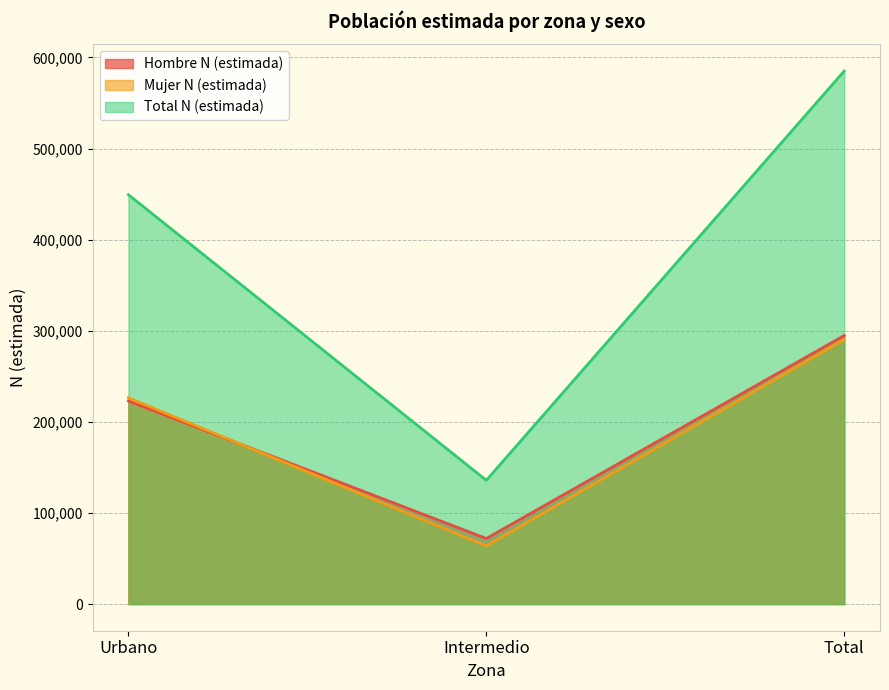

Reading right to left, what are all the values shown in this chart?

Hombre N (estimada): Total=294760	Intermedio=71949	Urbano=222811
Mujer N (estimada): Total=290330	Intermedio=63871	Urbano=226459
Total N (estimada): Total=585091	Intermedio=135820	Urbano=449270